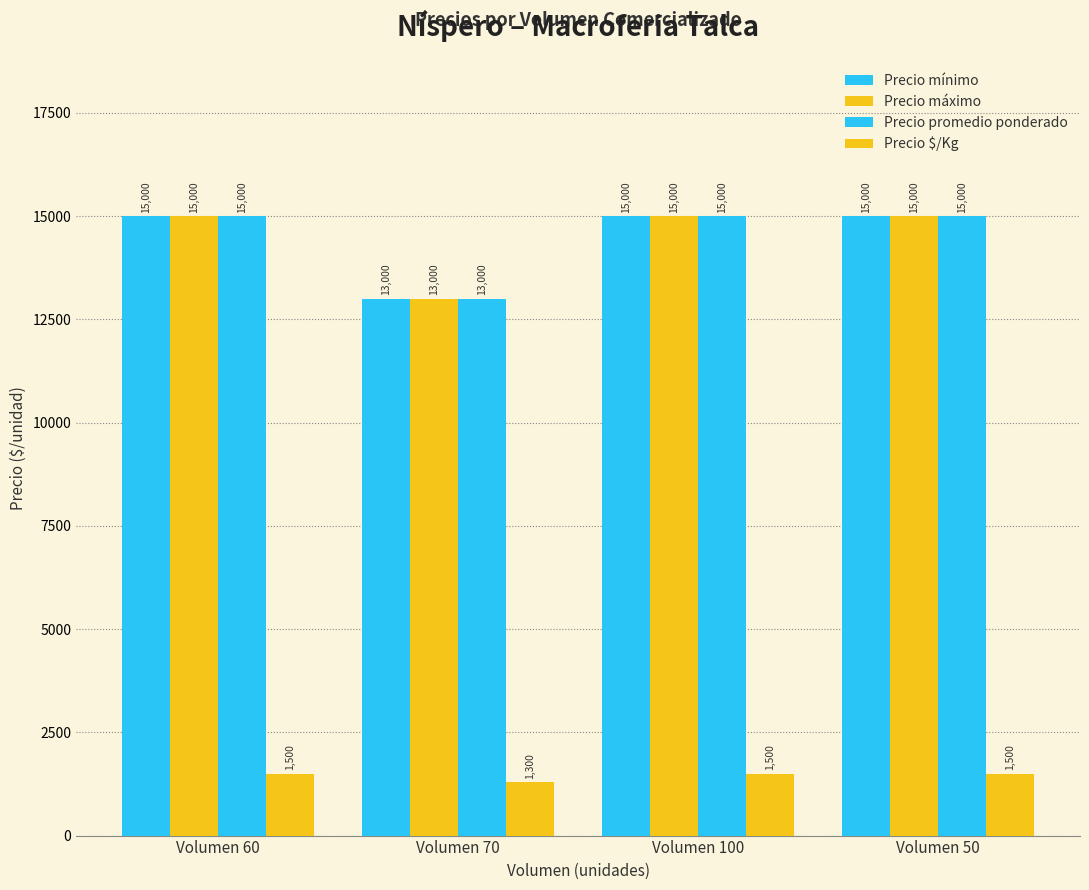

How many distinct data groups are displayed?

4